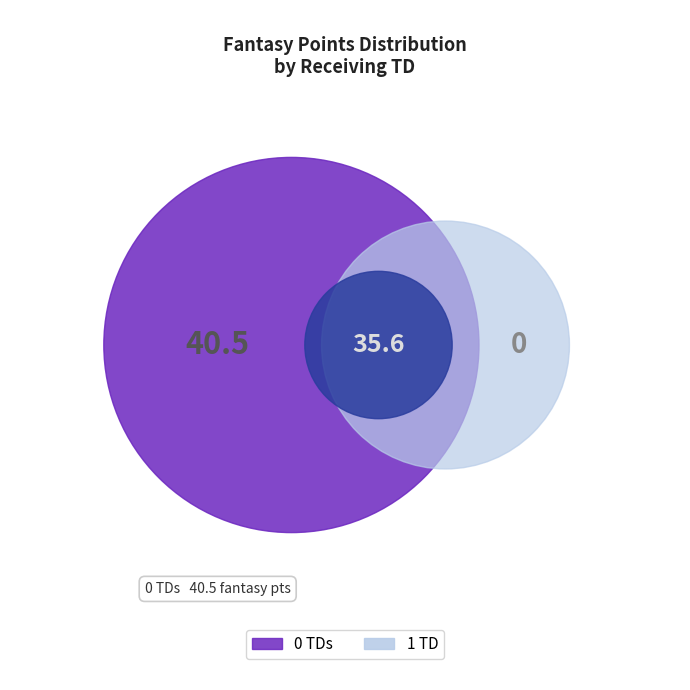

The 10 slice represents 1% of the pie. True or false?

False